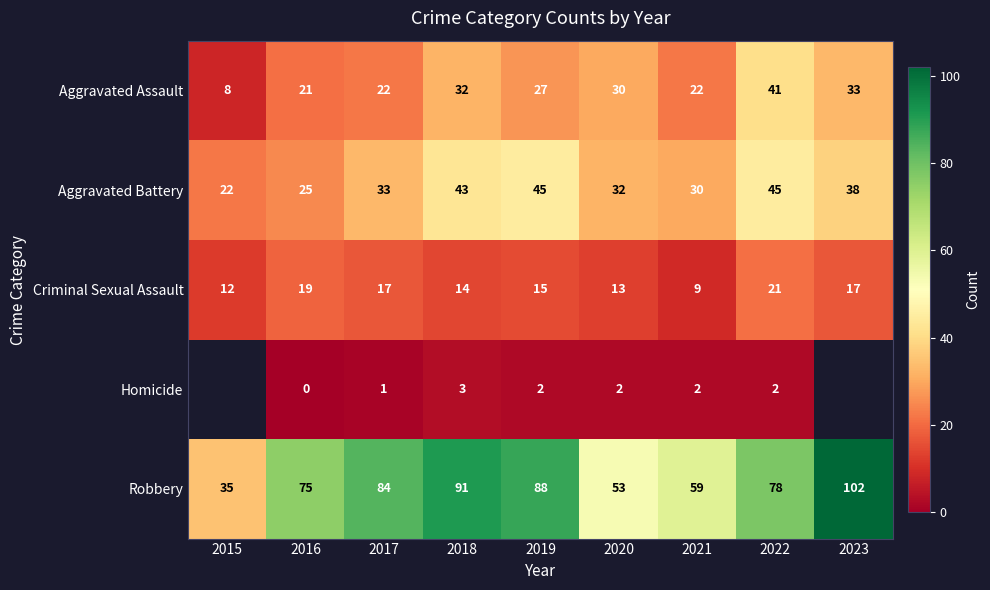

Rank the series at 2020 from highest to lowest value.

Robbery, Aggravated Battery, Aggravated Assault, Criminal Sexual Assault, Homicide